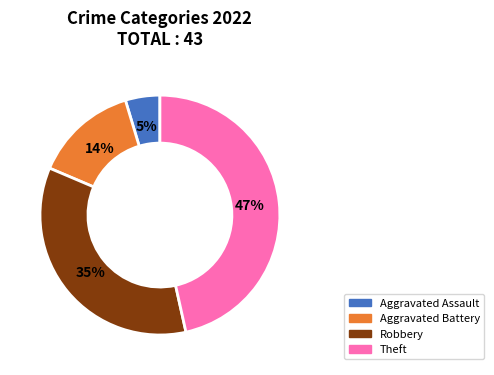

What is the ratio of the value at Theft to the value at Robbery?

1.3